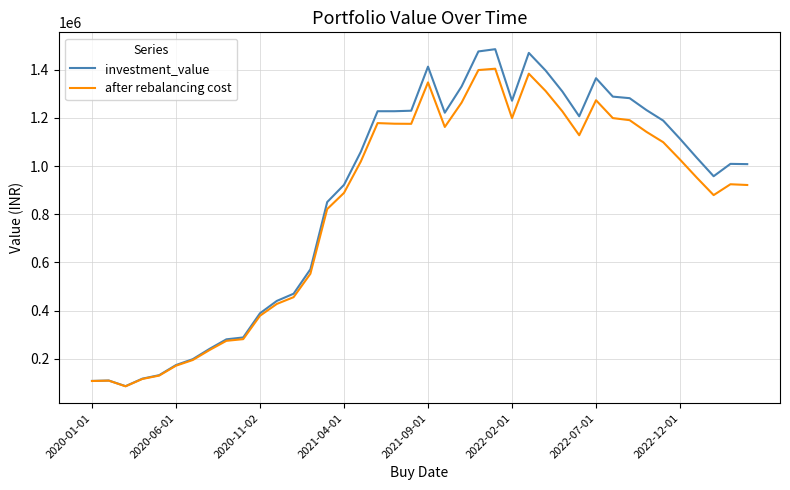

List the series in order of their peak value, lowest first.

after rebalancing cost, investment_value